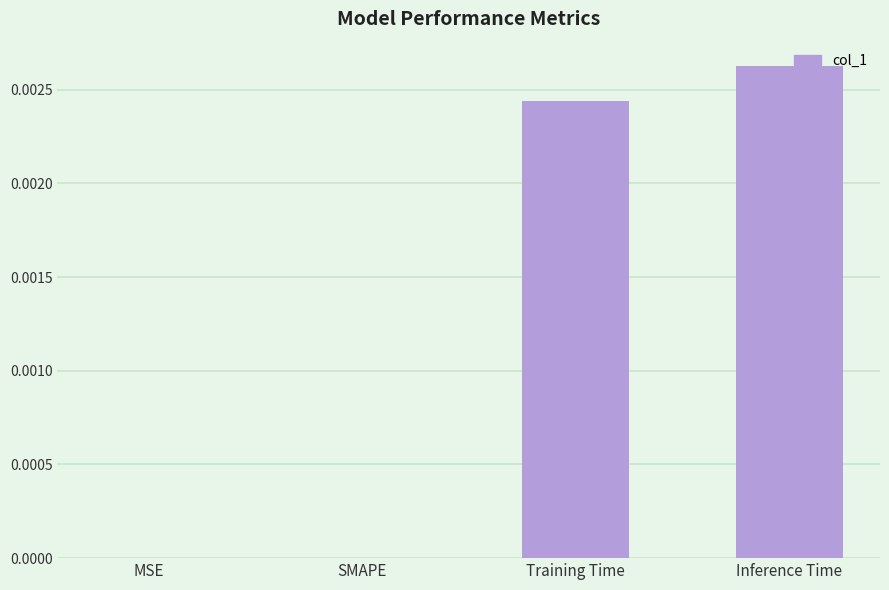

At which category does the chart reach its peak across all series?

Inference Time